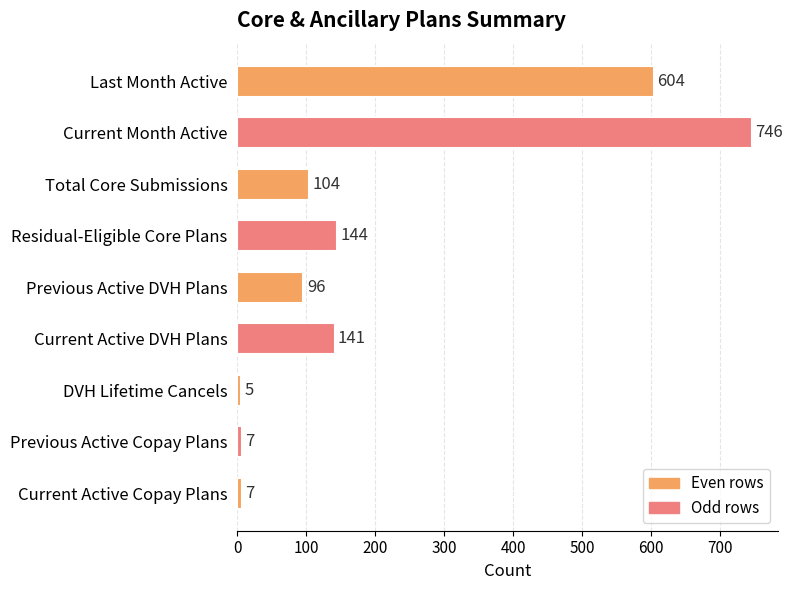

Which label corresponds to the largest value in the chart?

Current Month Active